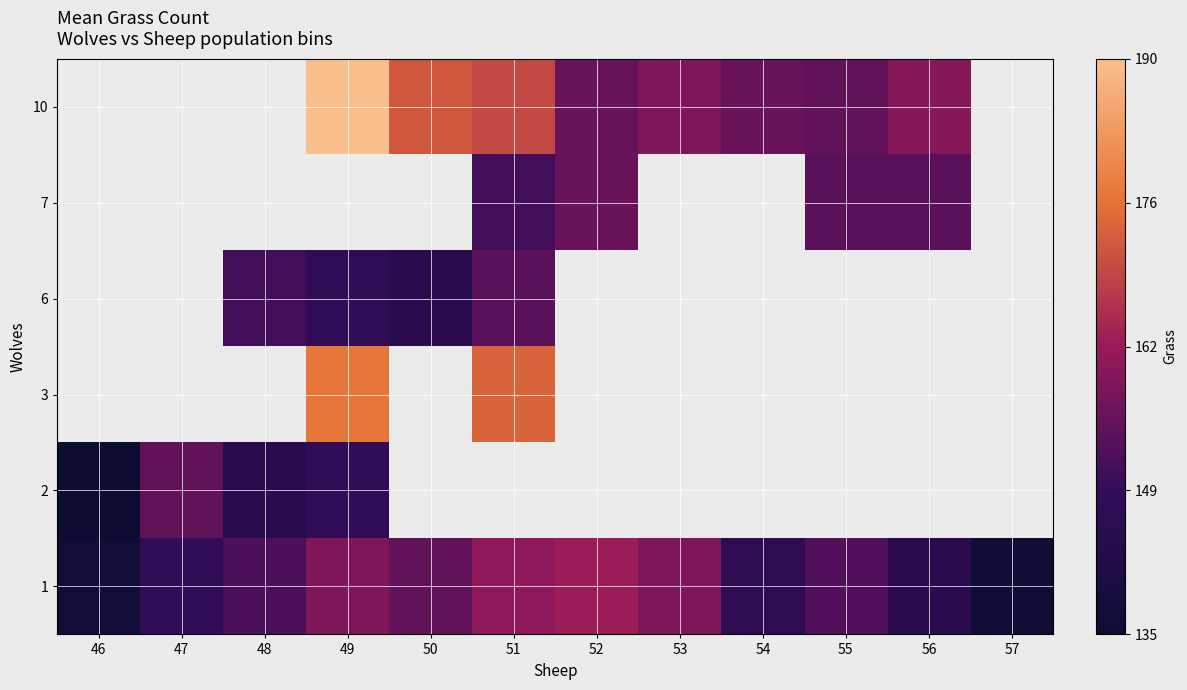

At which label does 1 reach its minimum?

57